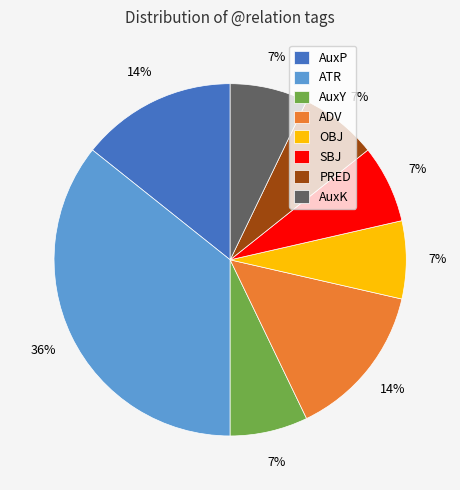

Is there a majority slice in this chart?

No